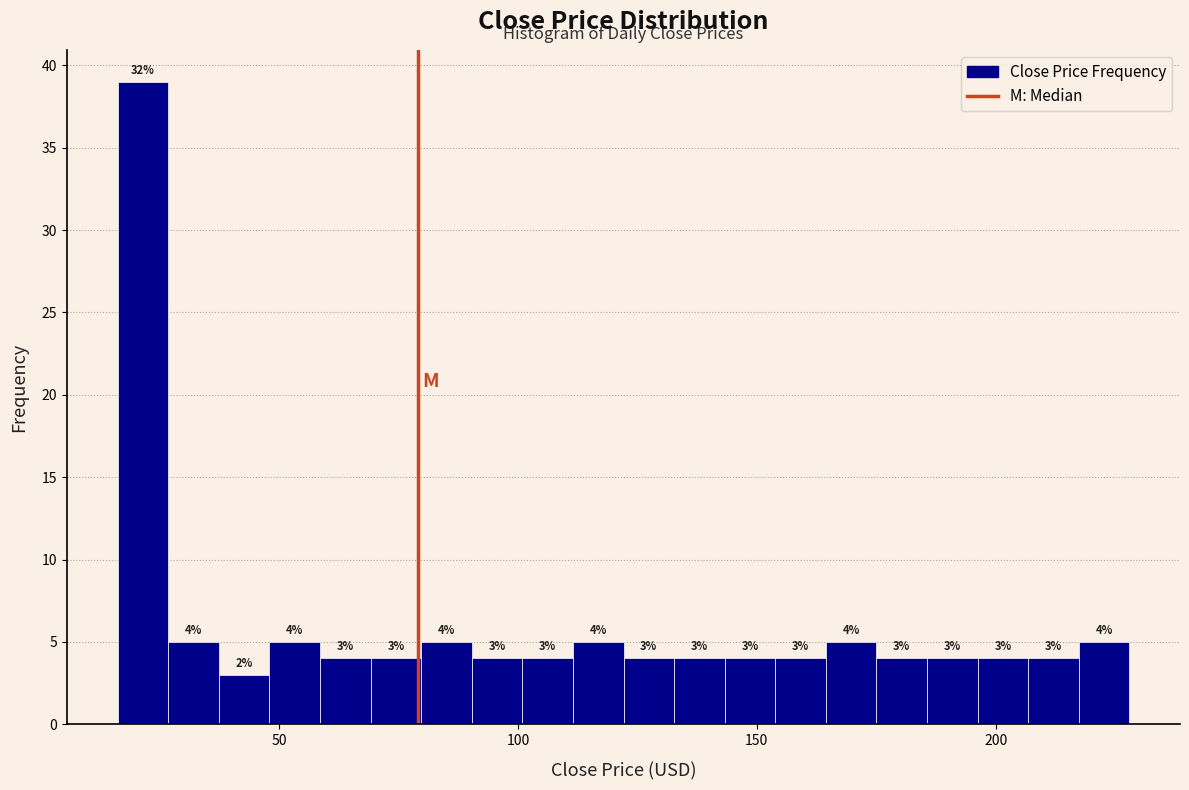

Read against the x-axis, roughly where is the centre of the tallest bar?

20